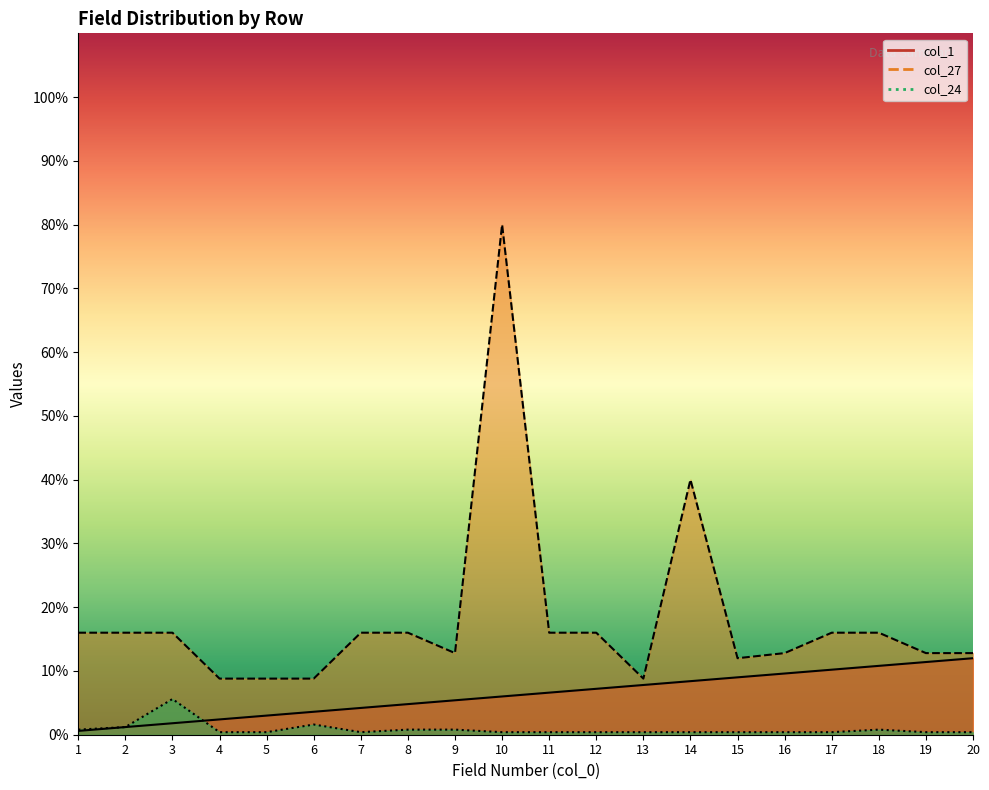

Between 16 and 13, which is larger?

16